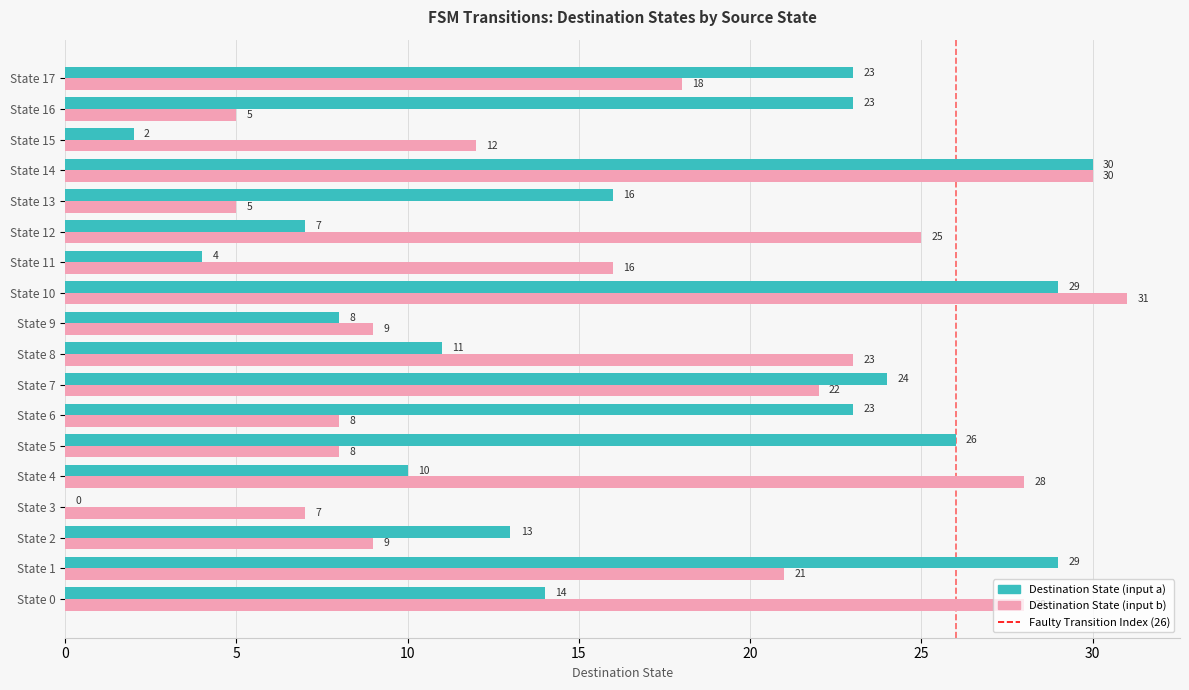

The Destination State (input b) series shows 7 at State 3. True or false?

True